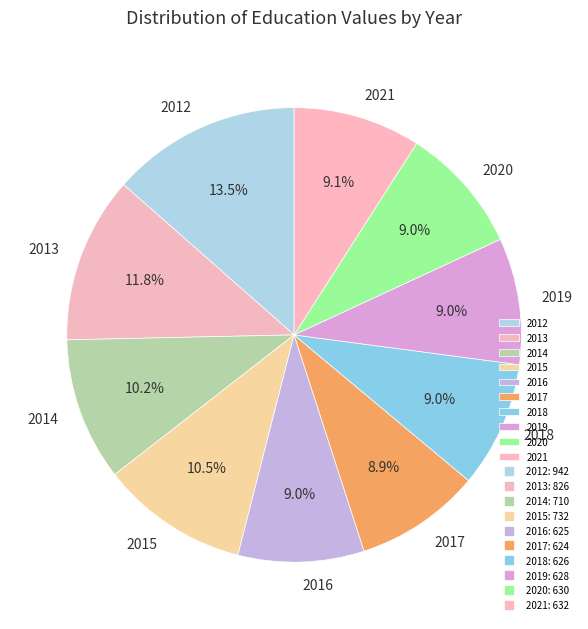

True or false: 2013 accounts for 12% of the total.

True